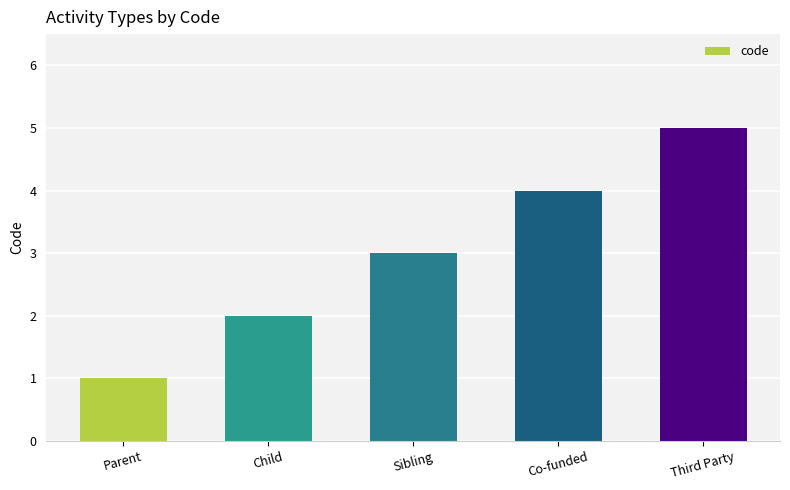

Are the bars horizontal?

No